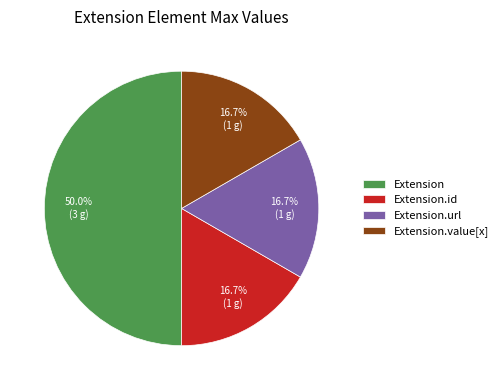

To the nearest percent, what is the difference between the largest and smallest slice percentages?

33%